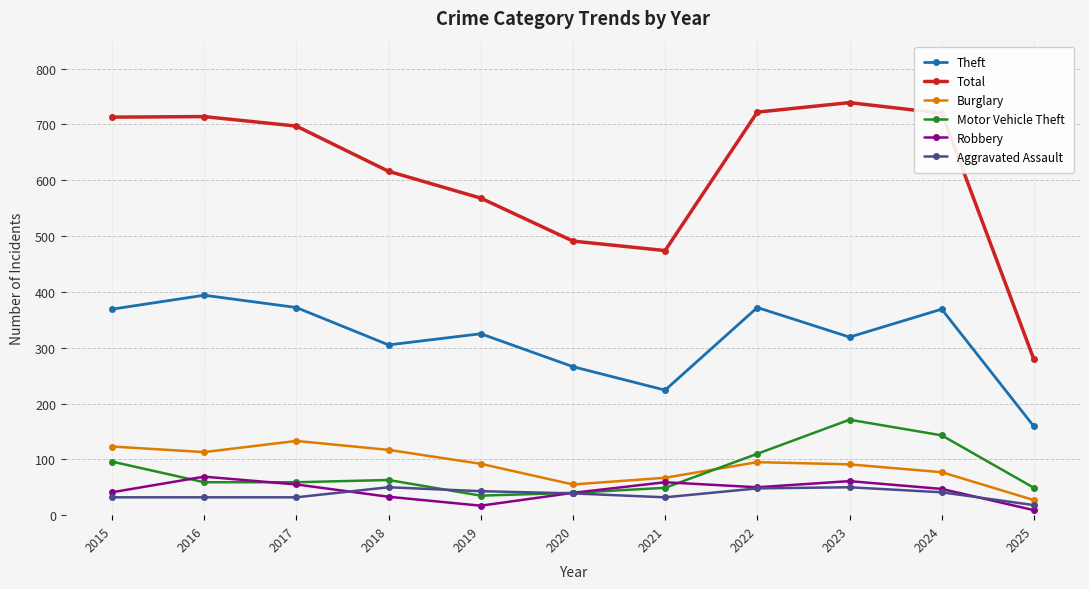

True or false: Theft has a value of 372 at 2022.

True